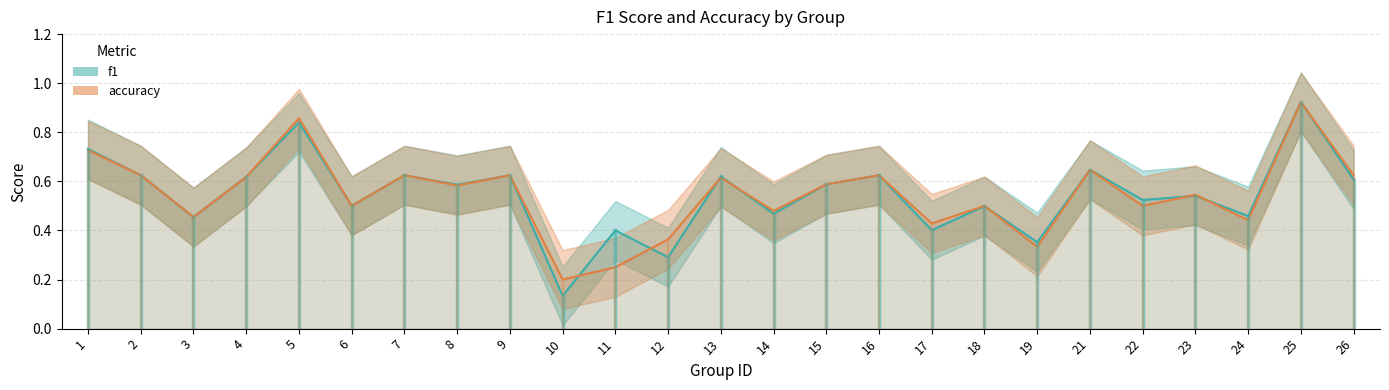

Between 19 and 15, which is larger?

15